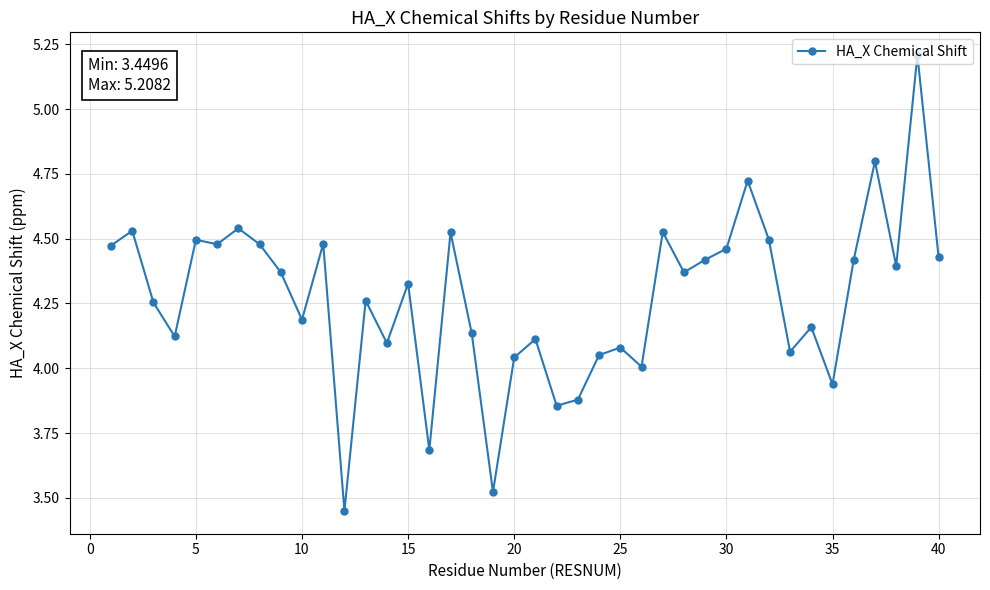

True or false: the data has more than 2 interior local peaks.

True